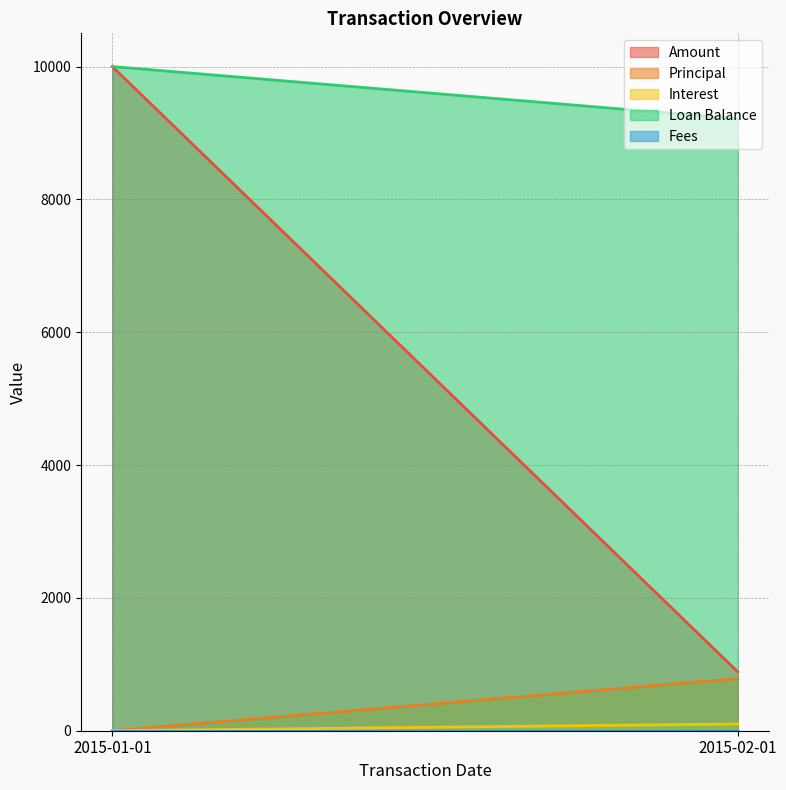

Which has a higher value, 2015-01-01 or 2015-02-01?

2015-01-01